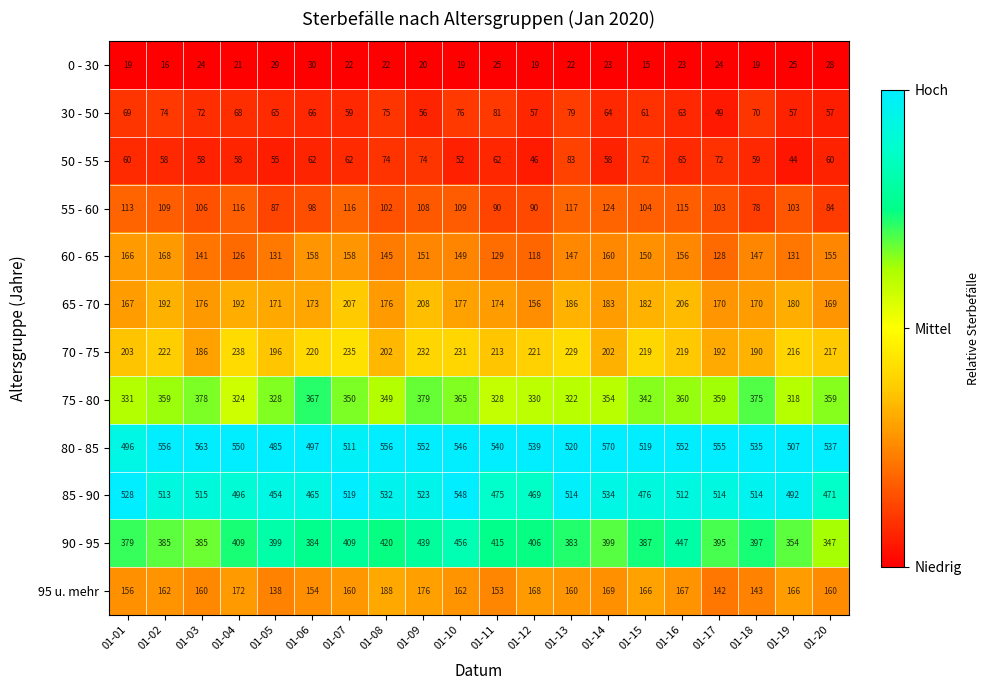

Where does the 60 - 65 series first go above 149?

01-01